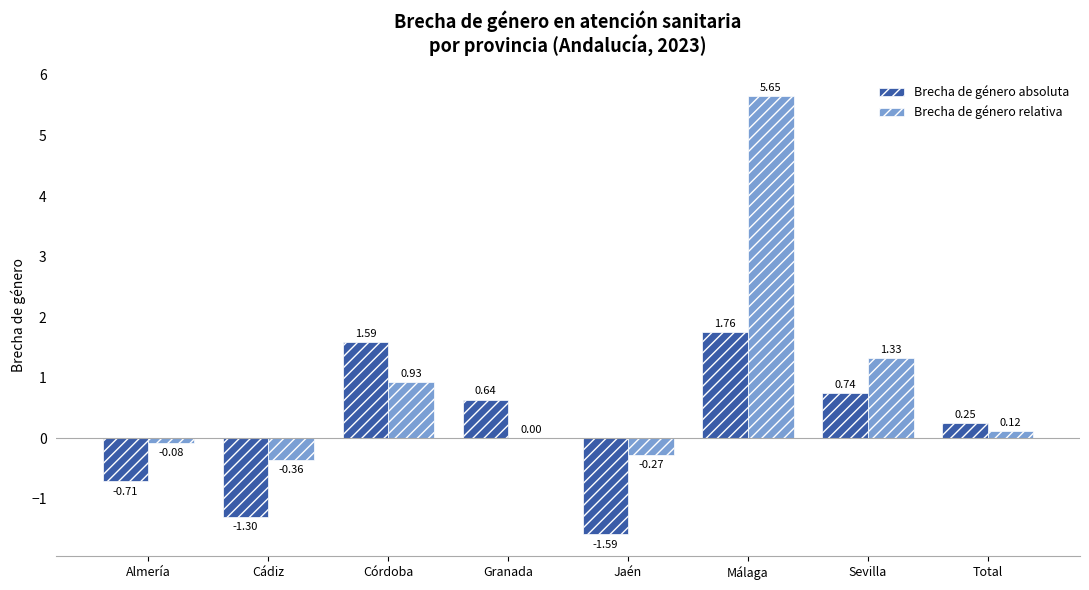

Is the value of Brecha de género relativa at Cádiz greater than the value of Brecha de género absoluta at Total?

No